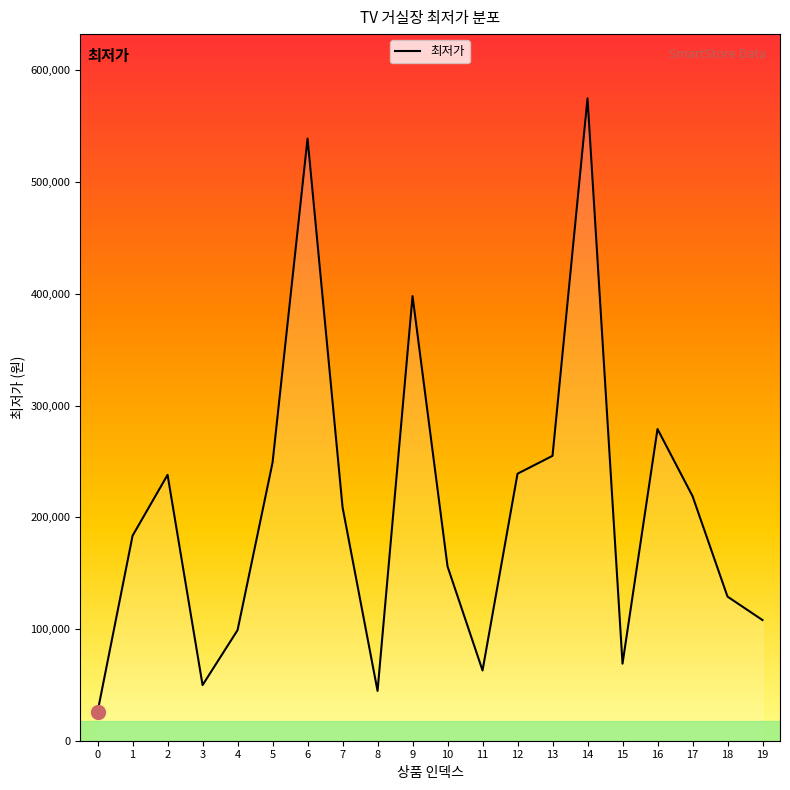

What is the ratio of the value at 3 to the value at 17?

0.2